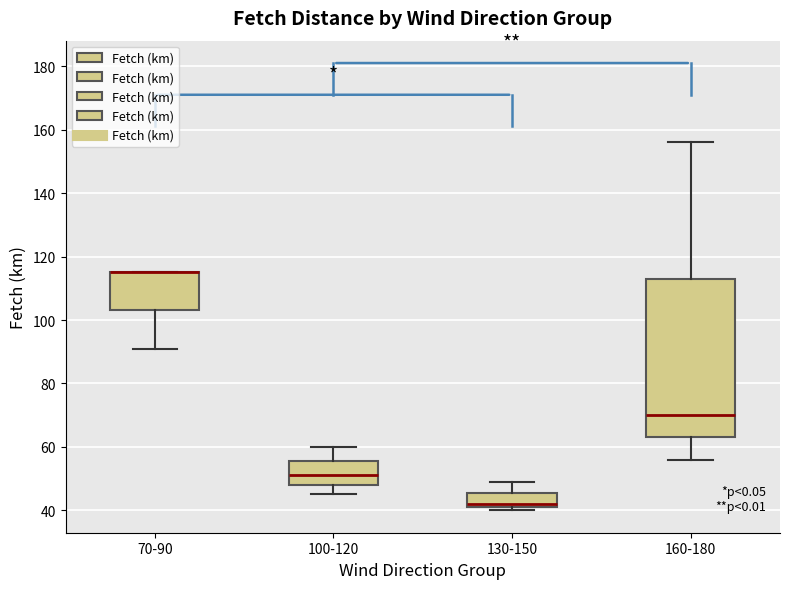

Reading left to right, read every box against the y-axis: the position of its median line, the range the box covers, and the ends of its whiskers. The values are not printed on the chart, so give them approximately, as read against the axis.

70-90: median 116 (drawn on the box's upper edge), box 104 to 116, whiskers 92 to 116
100-120: median 52, box 48 to 56, whiskers 46 to 60
130-150: median 42 (just above the box's lower edge), box 42 to 46, whiskers 40 to 50
160-180: median 70, box 64 to 114, whiskers 56 to 156